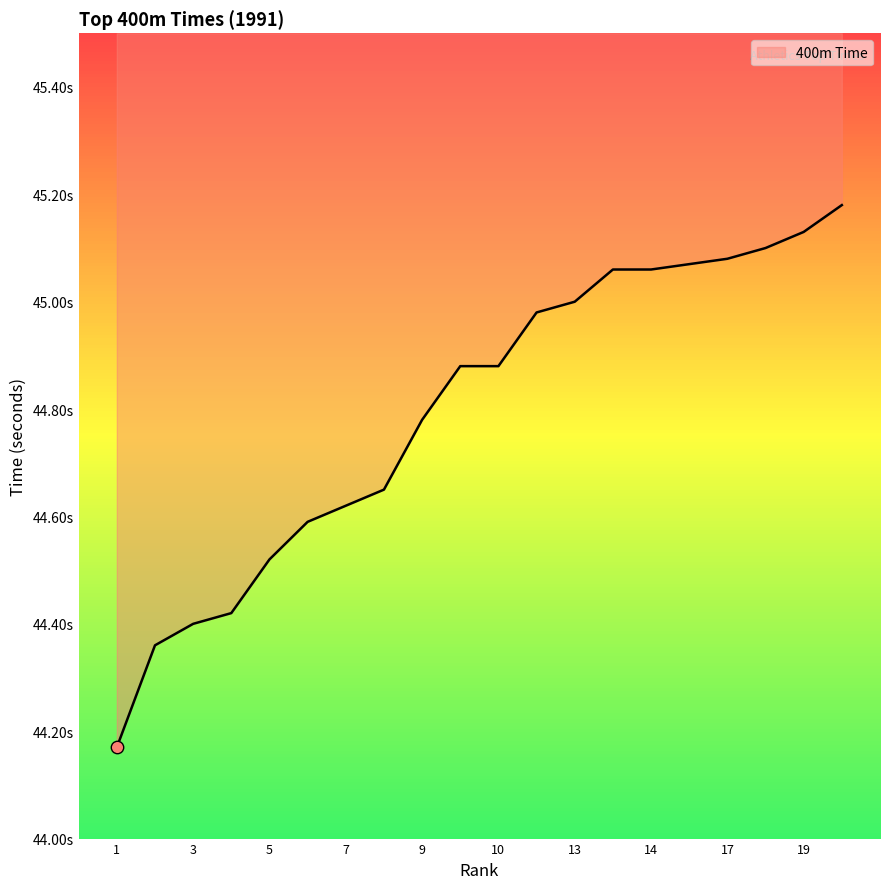

Approximately how many times larger is the value at 2 compared to 20?

1.0